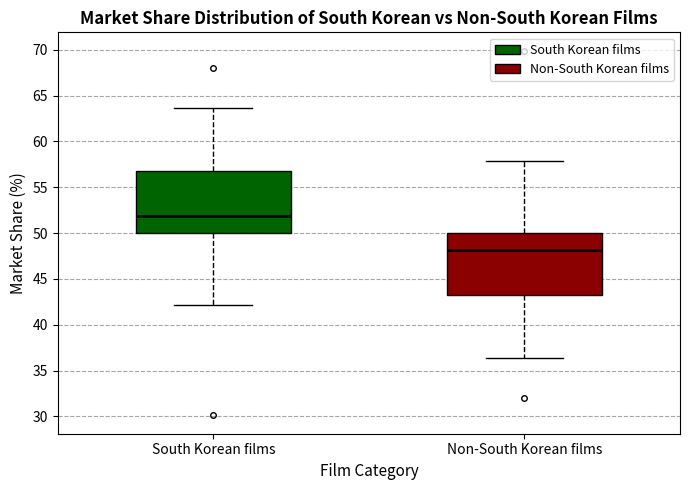

Which box's median line is the lowest?

Non-South Korean films